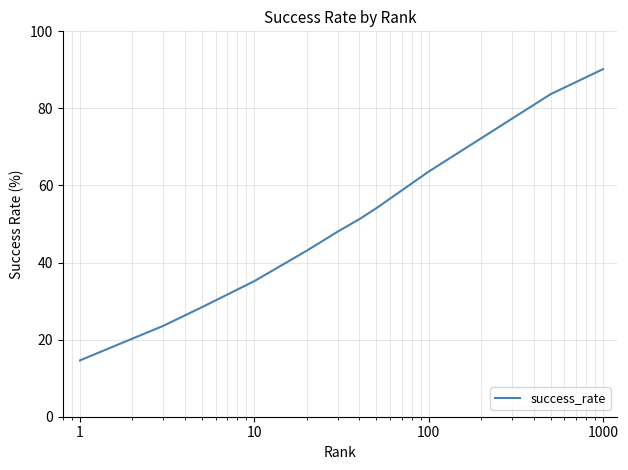

Does the chart have visible grid lines?

Yes